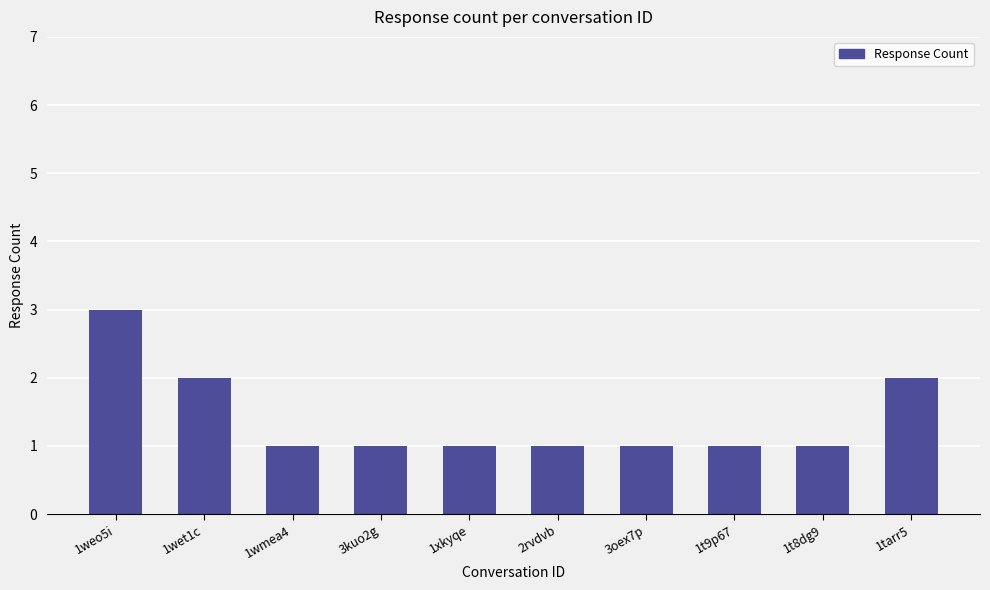

Count the values in the range 1 to 2.

9